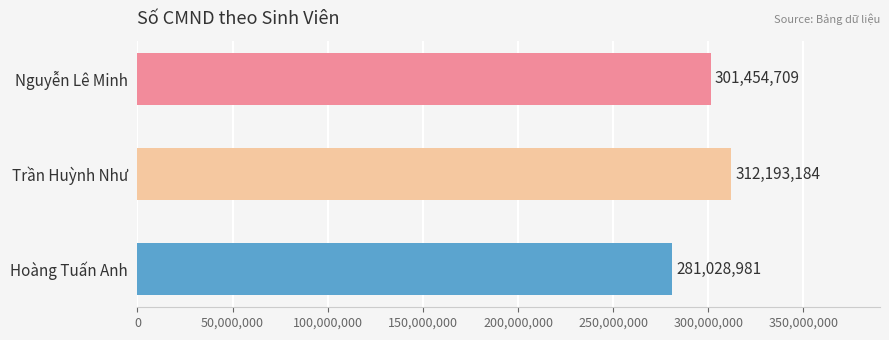

How many bars are there in total?

3